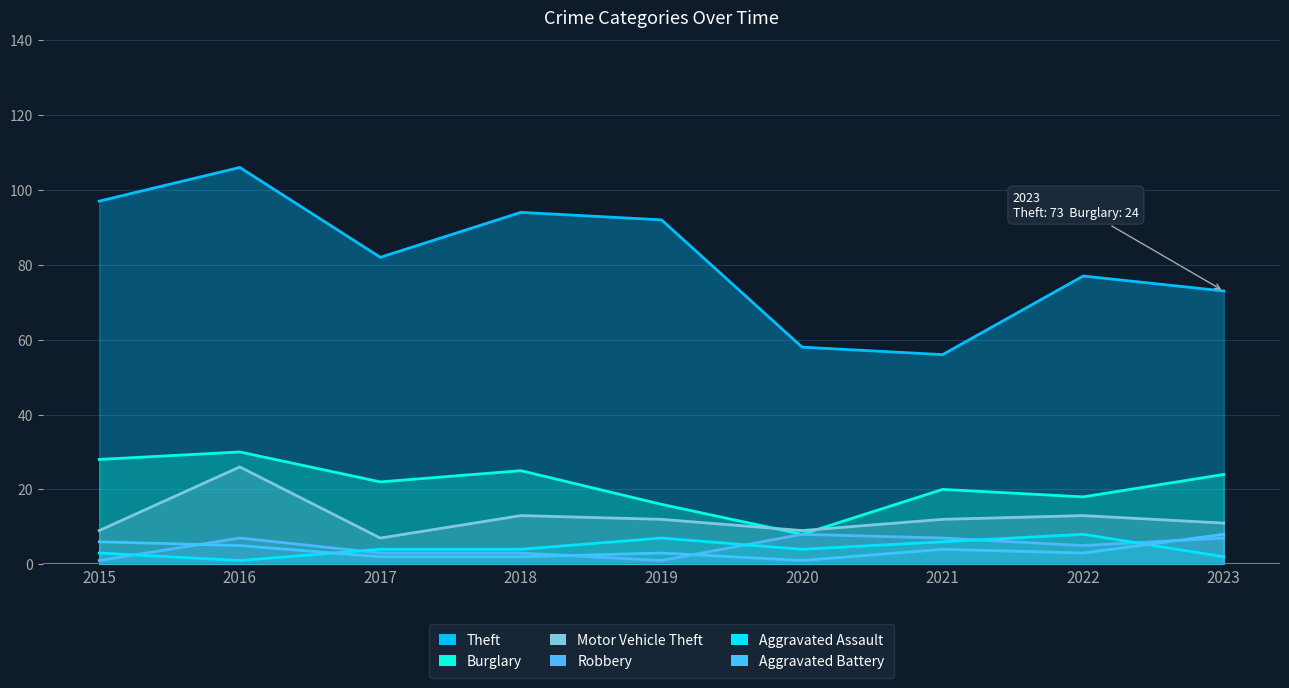

True or false: Theft and Burglary cross at least once.

False